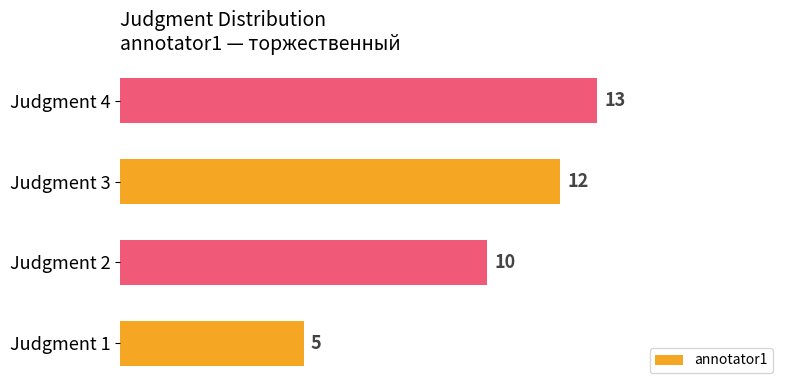

Which category has the highest value across all series?

Judgment 4